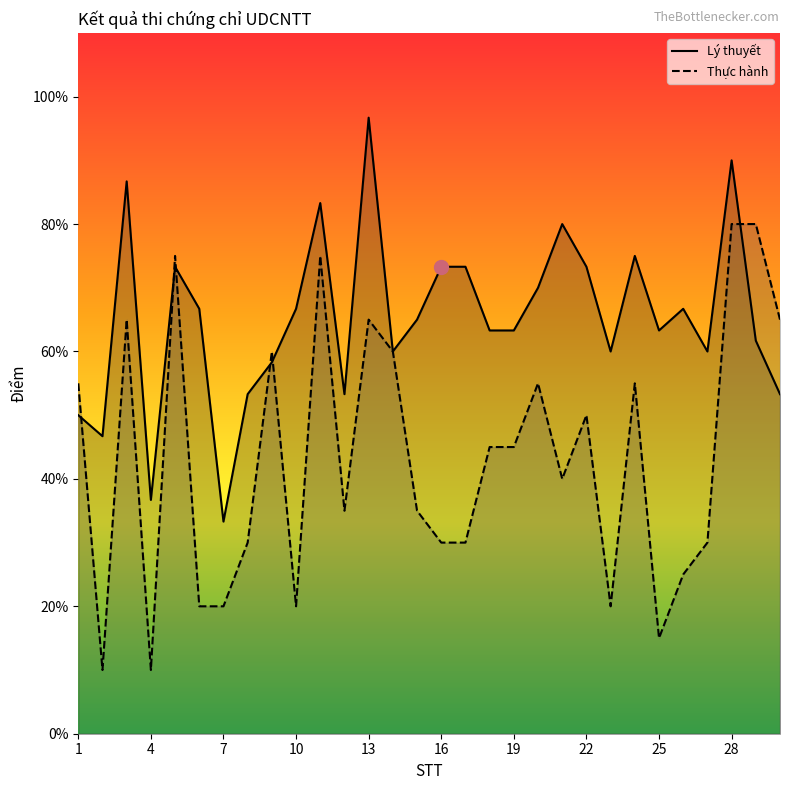

How many times do Thực hành and Lý thuyết cross each other?

6